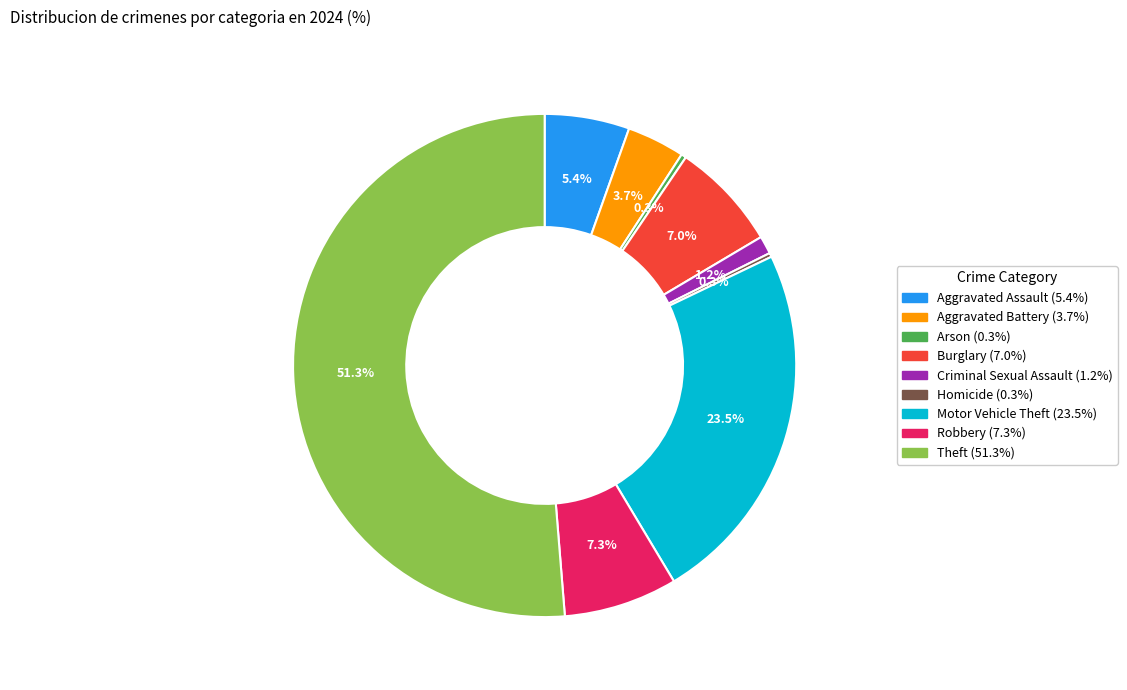

Which category has the biggest portion of the pie?

Theft